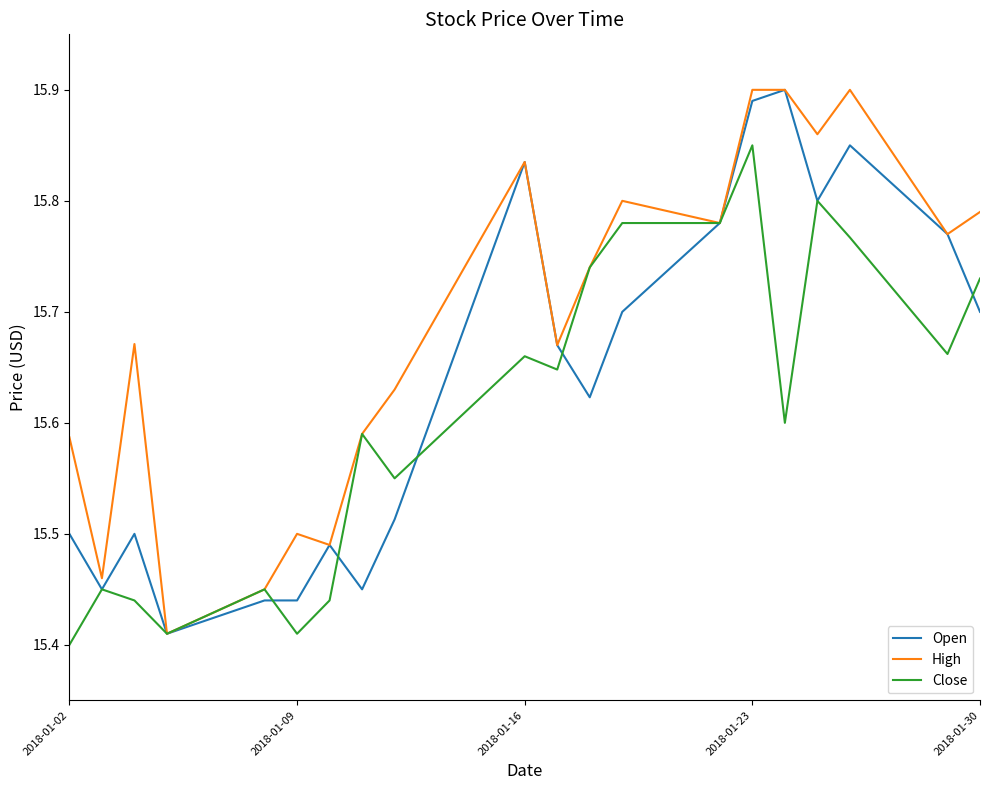

How many distinct data groups are displayed?

3